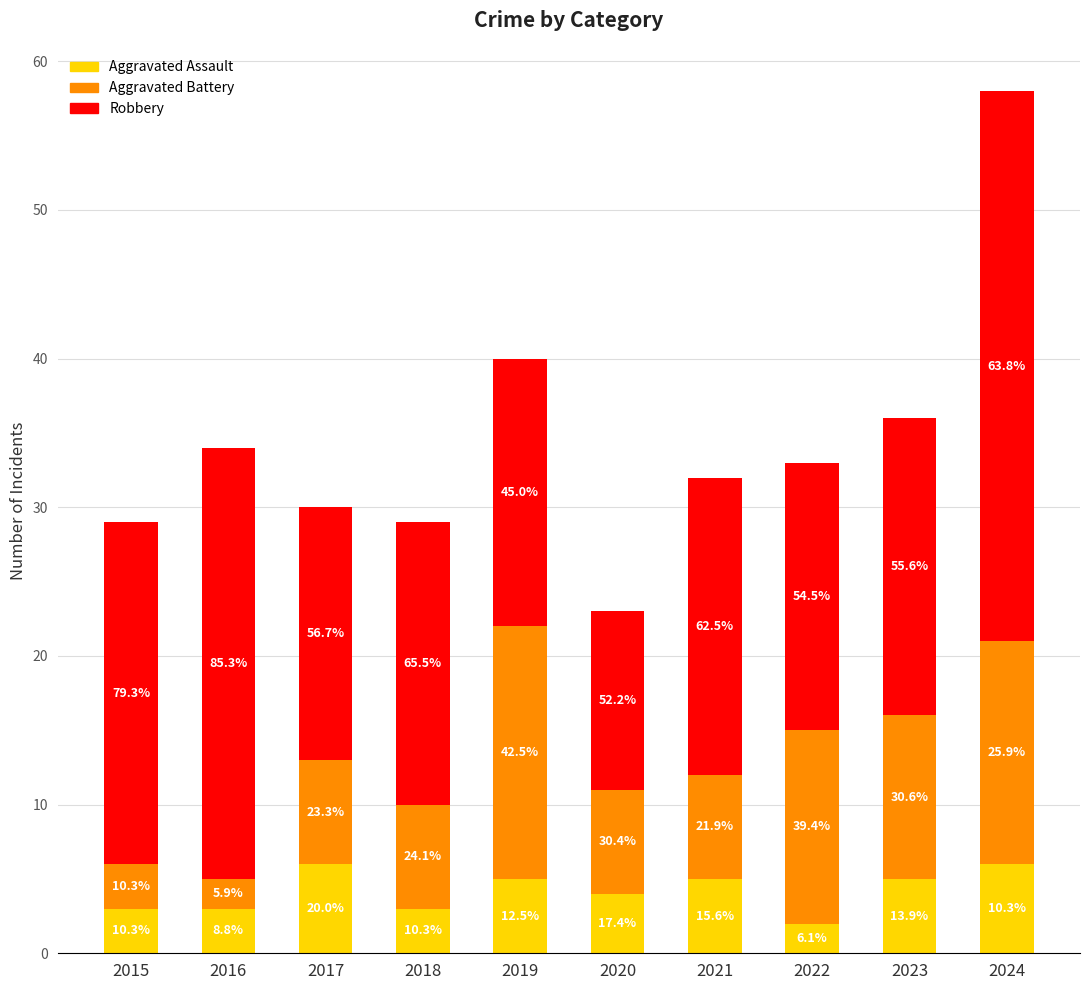

How many bars are there in total?

10